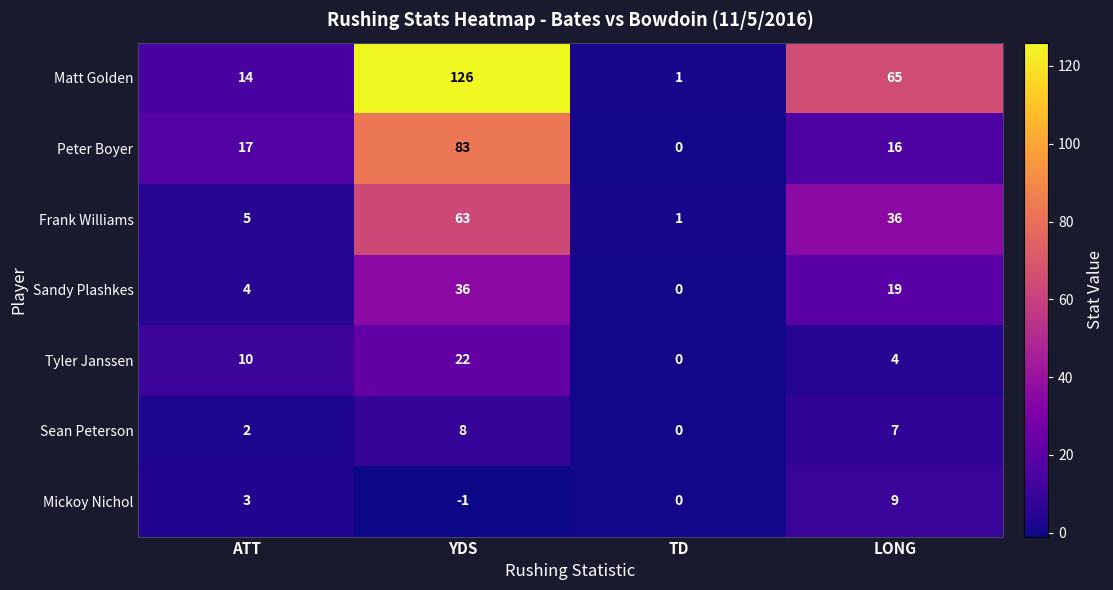

The value of Matt Golden at TD is 1. True or false?

True